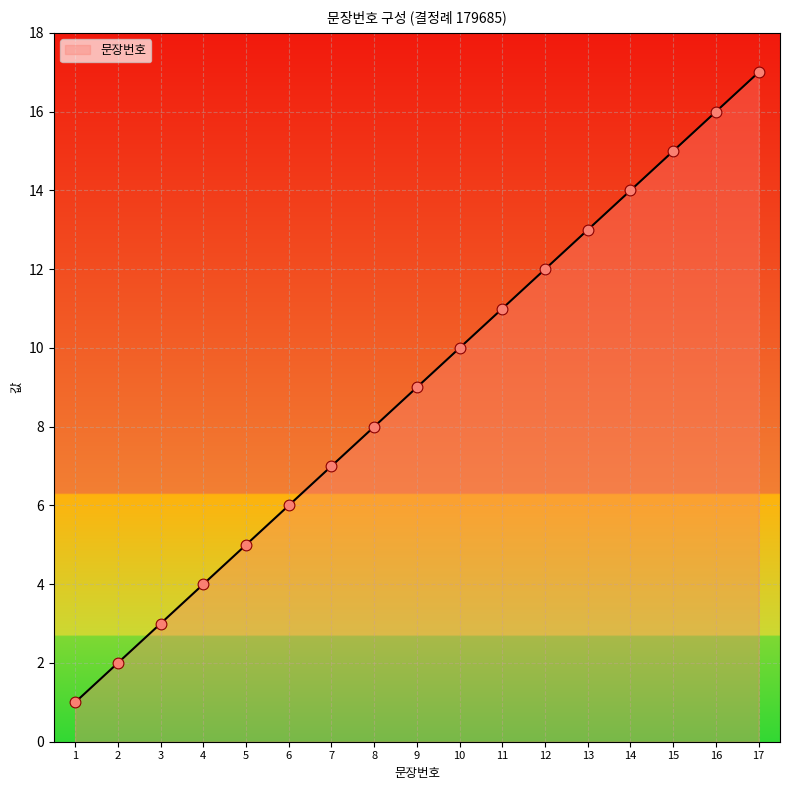

Which has a higher value, 11 or 2?

11